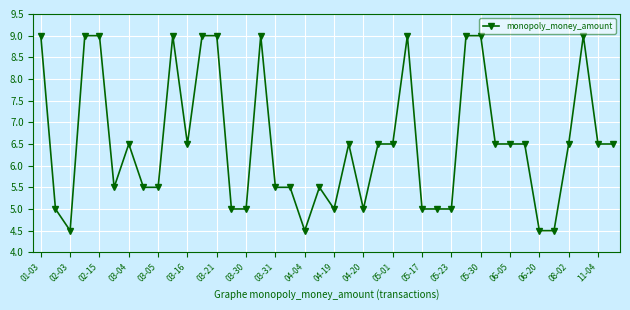

What is the value of the 12th point from the left?

9.0